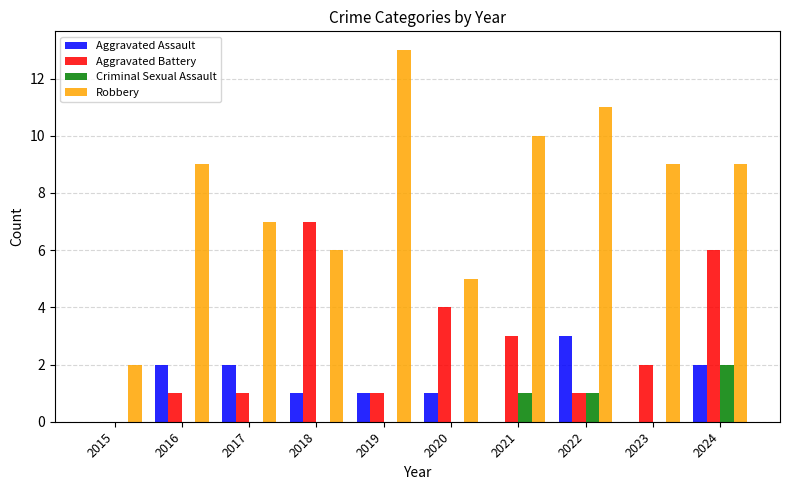

The Aggravated Battery series shows 1 at 2019. True or false?

True